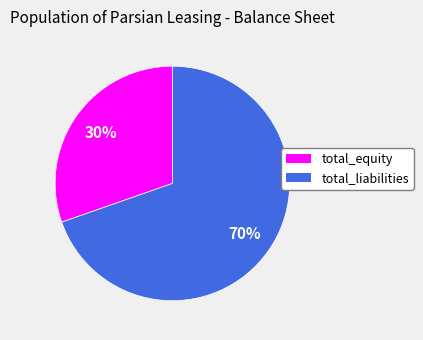

Rank the categories by value from highest to lowest.

total_liabilities, total_equity